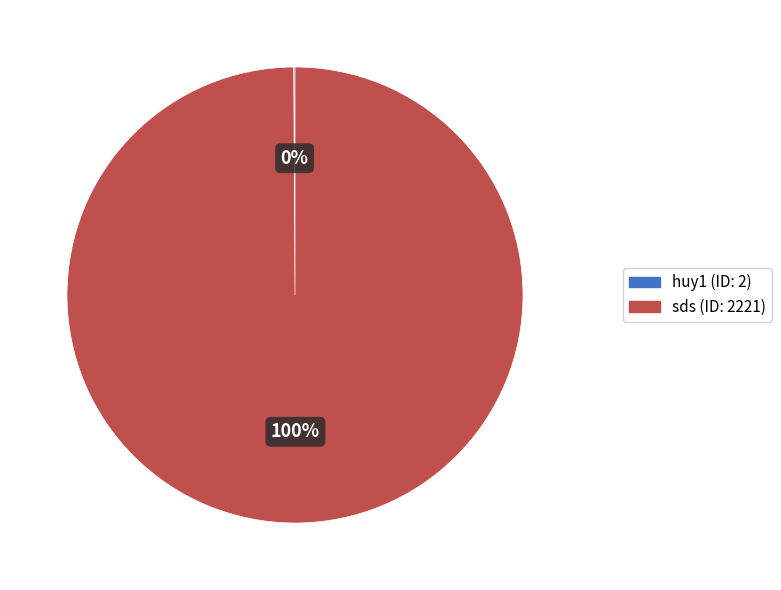

The sds slice represents 100% of the pie. True or false?

True